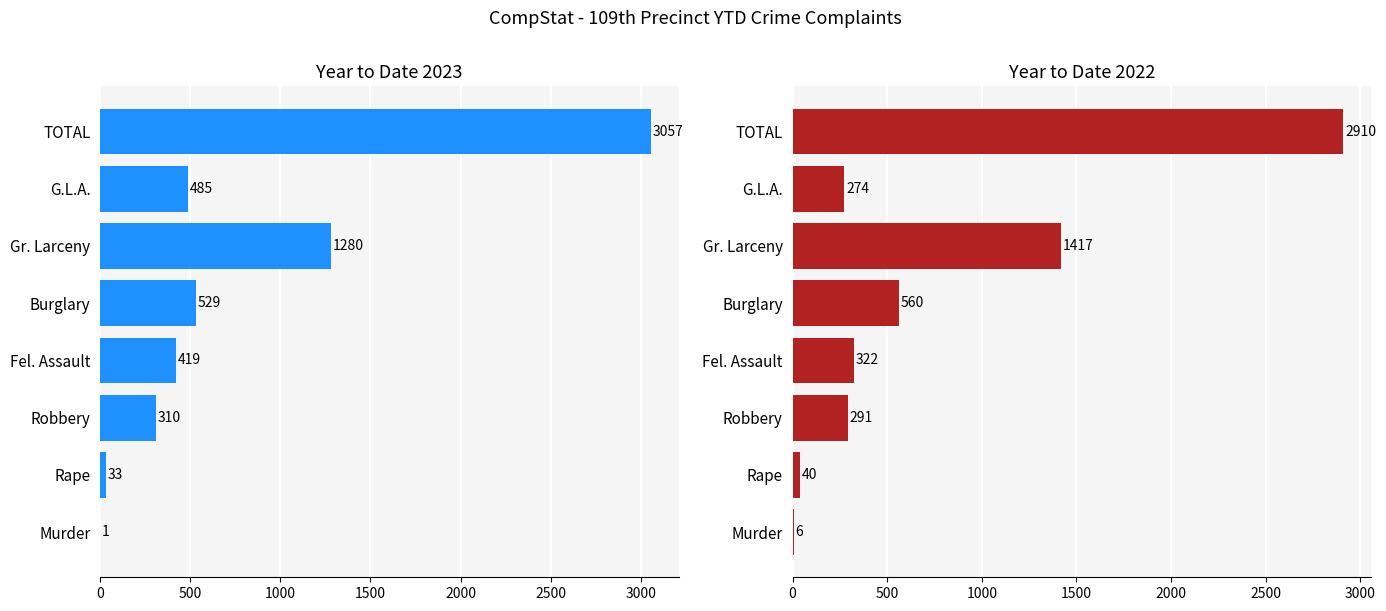

Rank the categories by 2022 value from lowest to highest.

Murder, Rape, G.L.A., Robbery, Fel. Assault, Burglary, Gr. Larceny, TOTAL